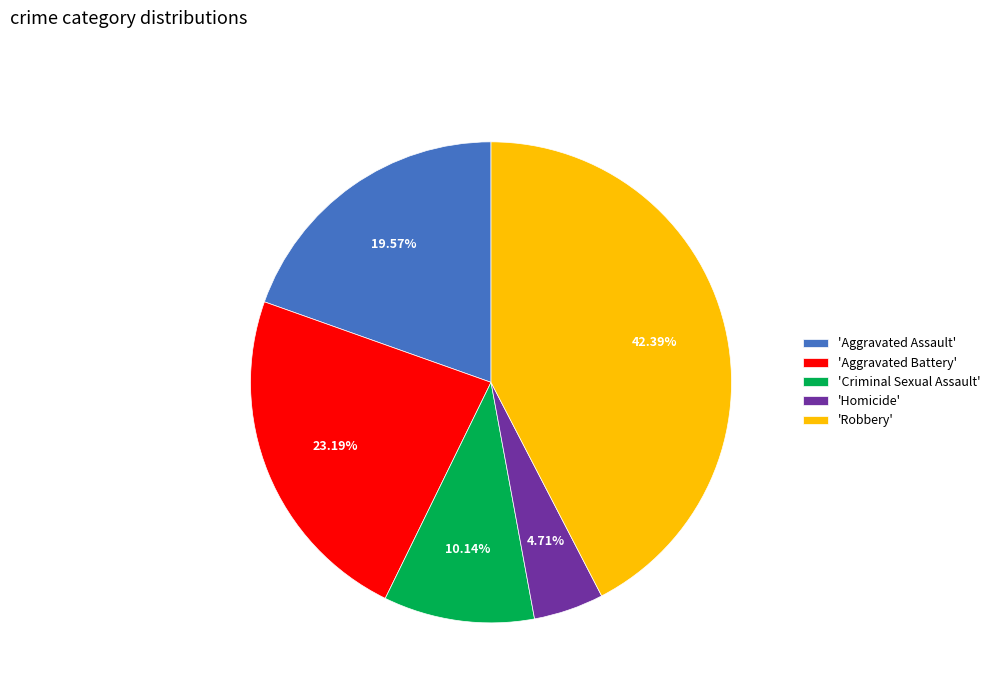

What is the ratio of the value at 'Robbery' to the value at 'Homicide'?

9.0